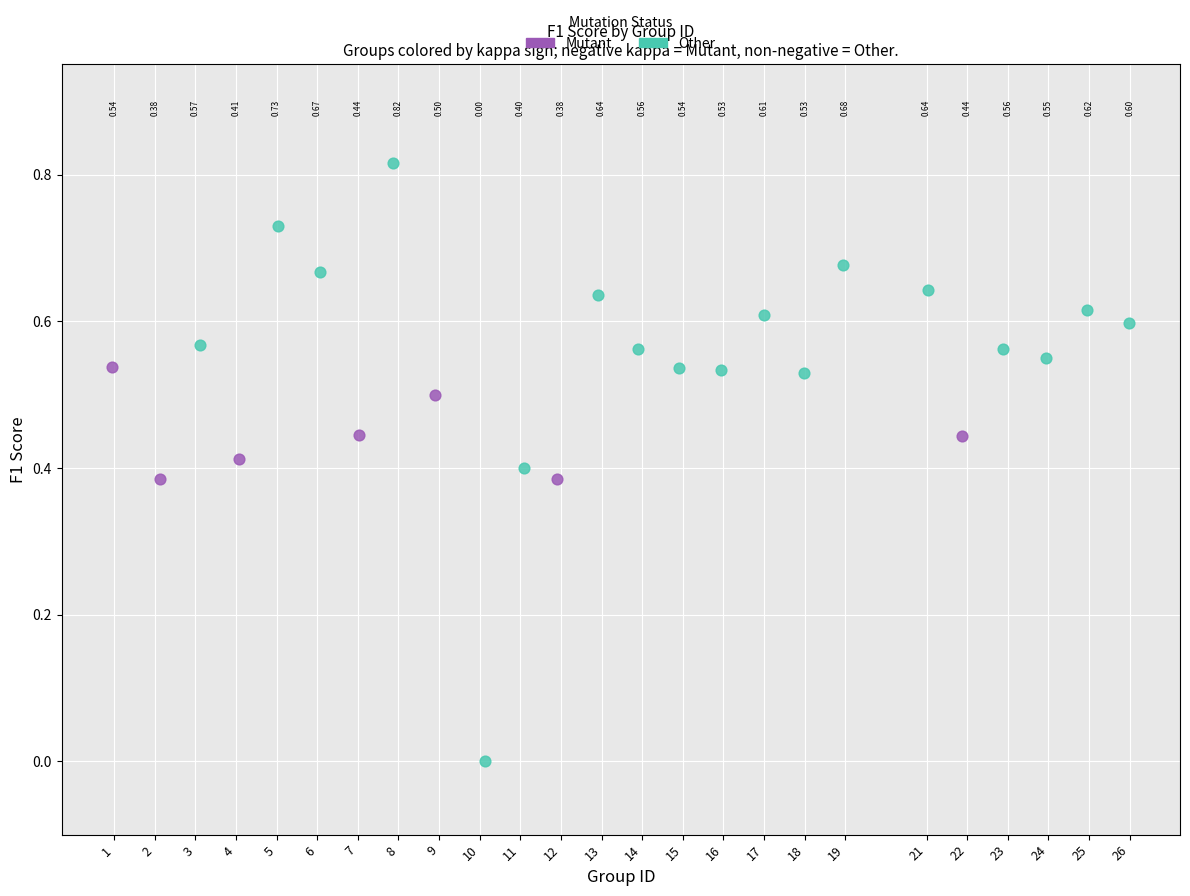

Which series reaches the minimum Y coordinate?

Other